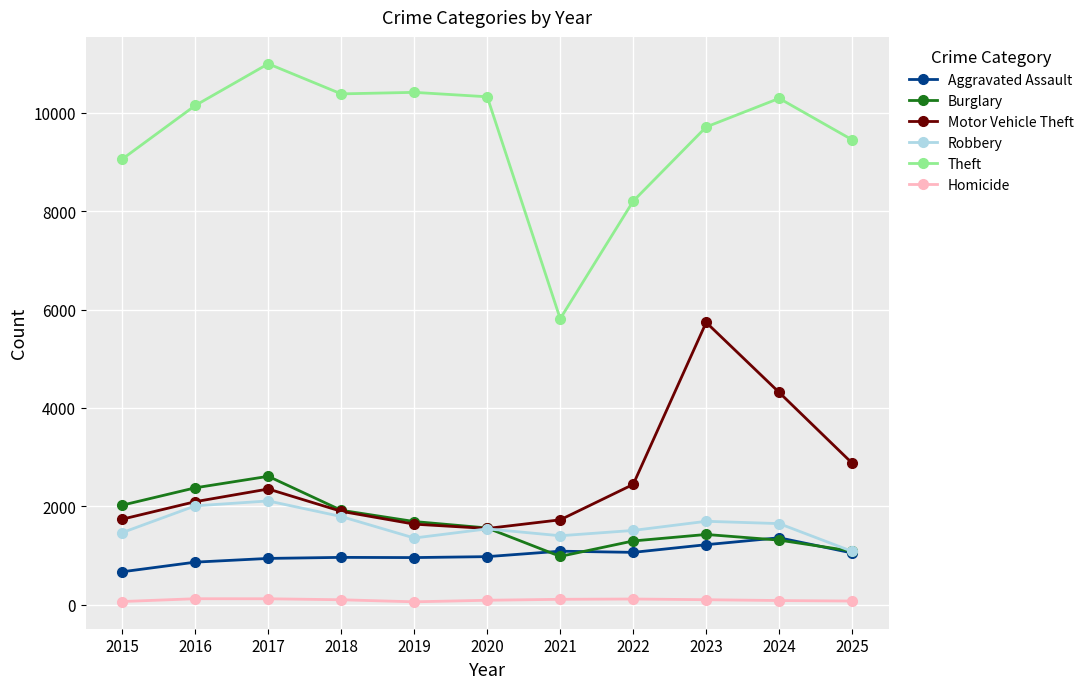

True or false: Aggravated Assault has a value of 1721 at 2023.

False